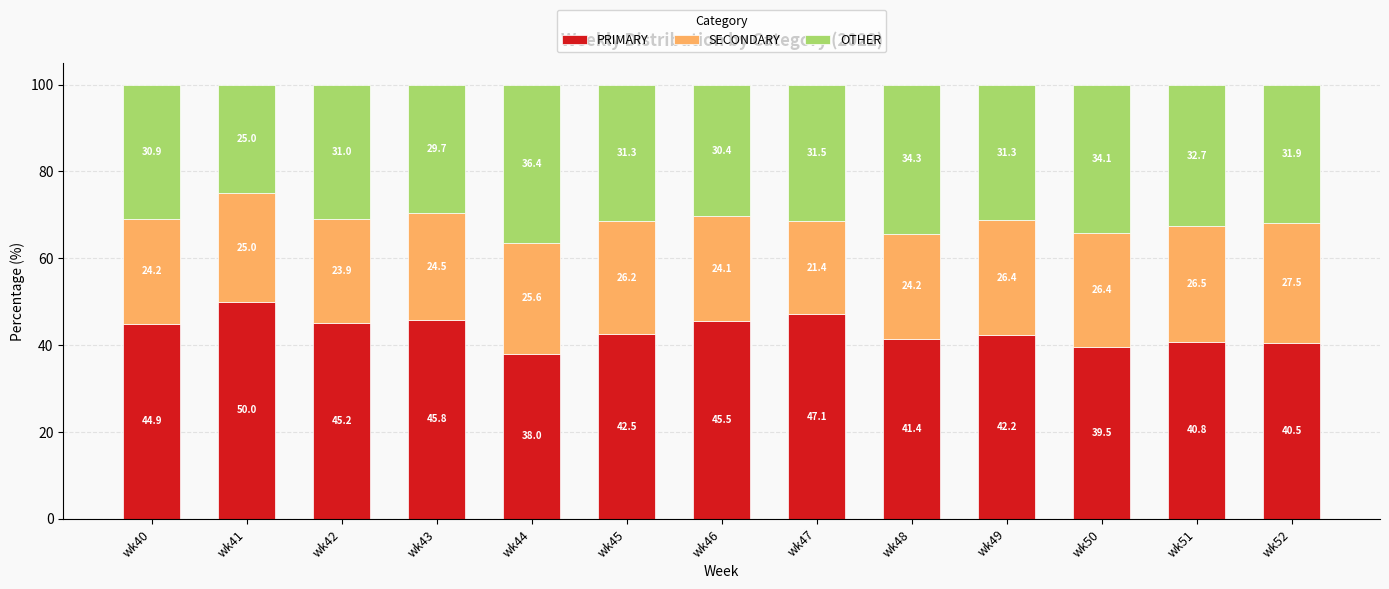

What is the highest value of the PRIMARY series?

50.0